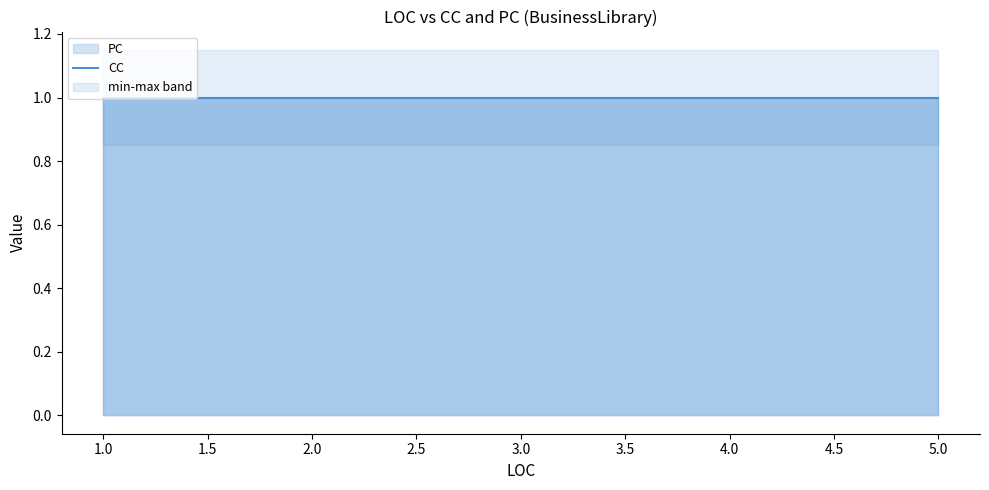

True or false: PC has more than 1 interior local peaks.

False